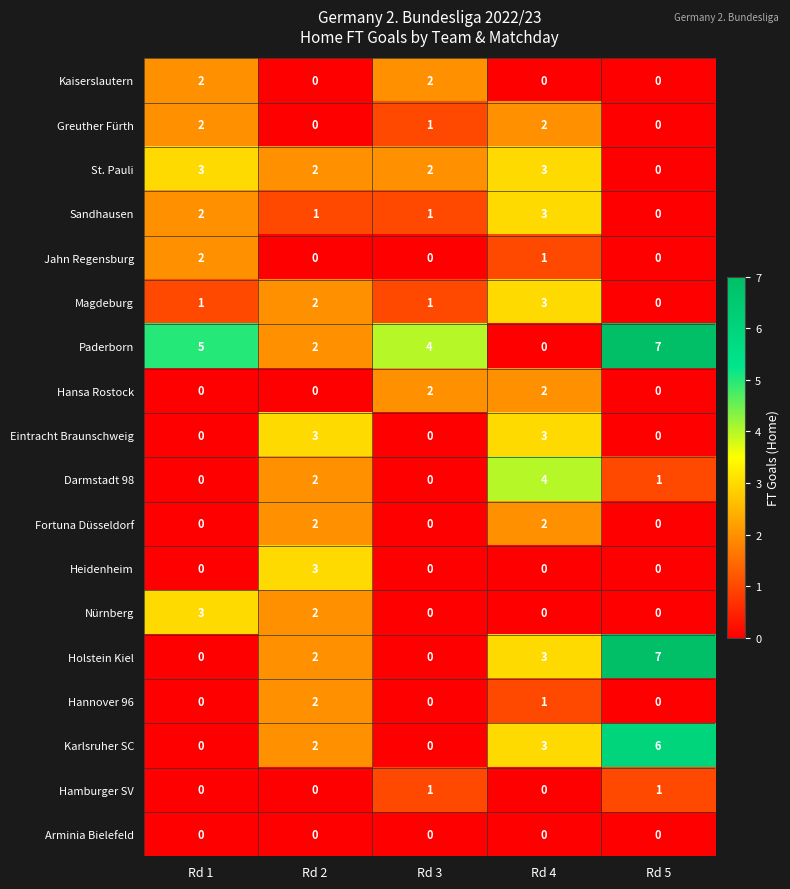

How many Fortuna Düsseldorf values are between 0 and 2?

5